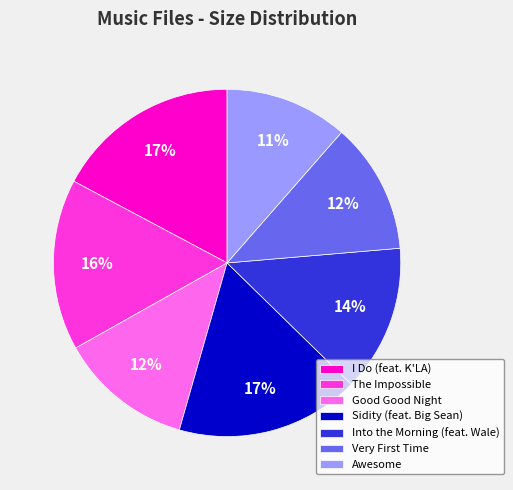

Which category has the smallest portion of the pie?

Awesome